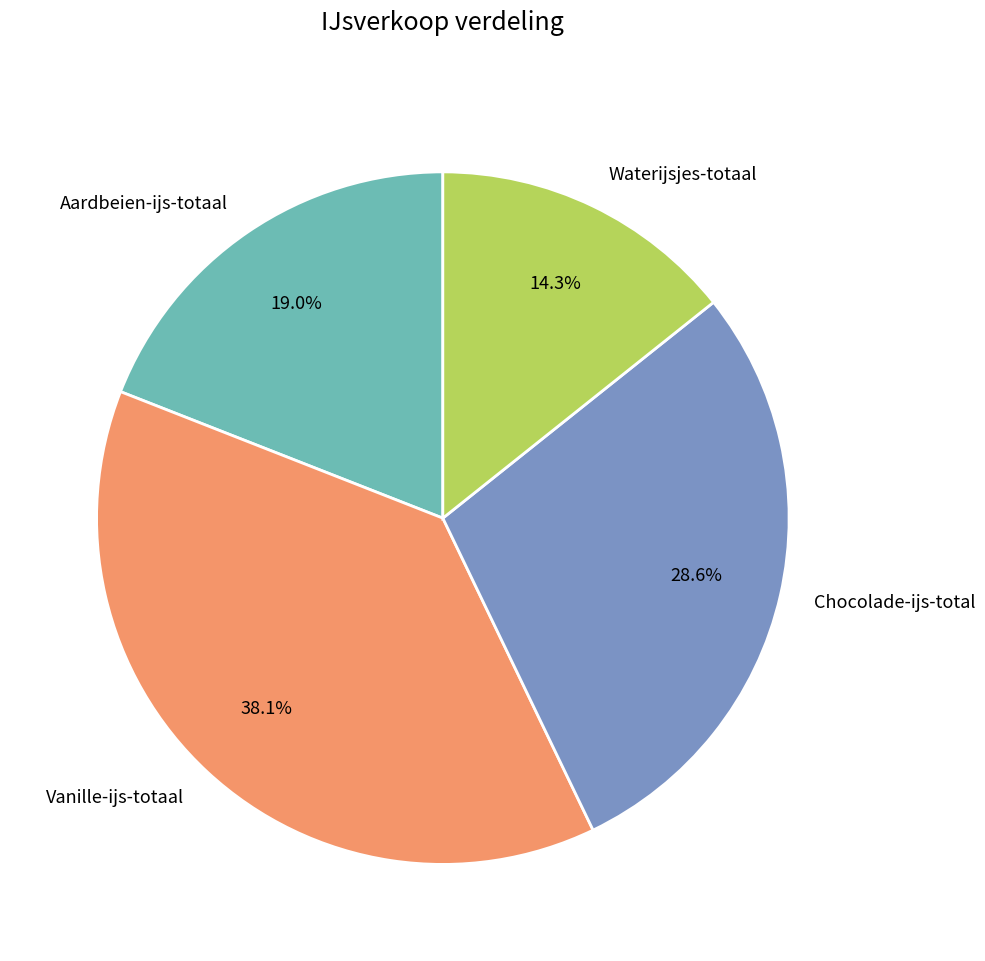

Between Aardbeien-ijs-totaal and Waterijsjes-totaal, which is larger?

Aardbeien-ijs-totaal